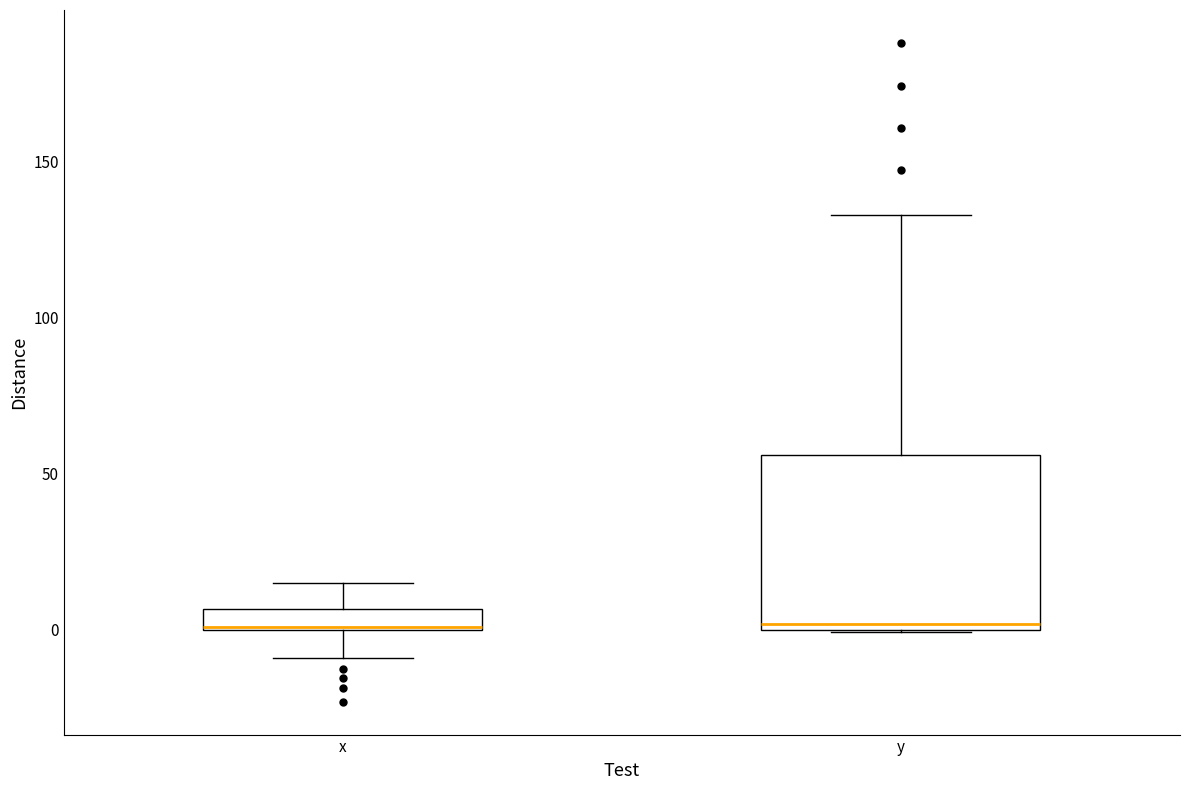

Where does the lower whisker of the box for x end on the y-axis? The values are not printed on the chart, so give them approximately, as read against the axis.

-10